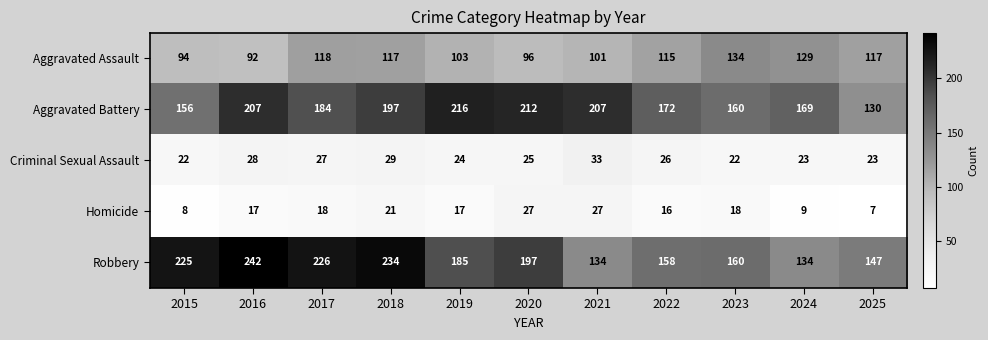

What is the approximate value of Aggravated Assault at 2015?

94